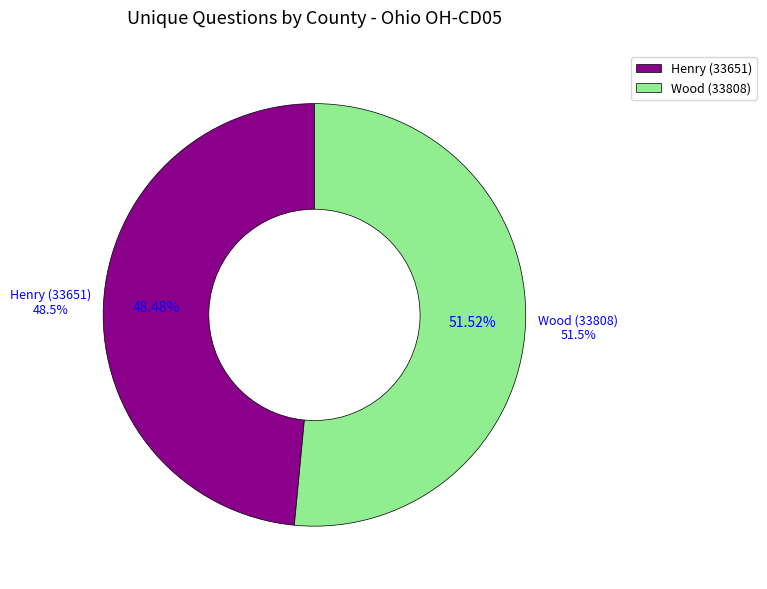

Between Wood (33808) and Henry (33651), which is larger?

Wood (33808)